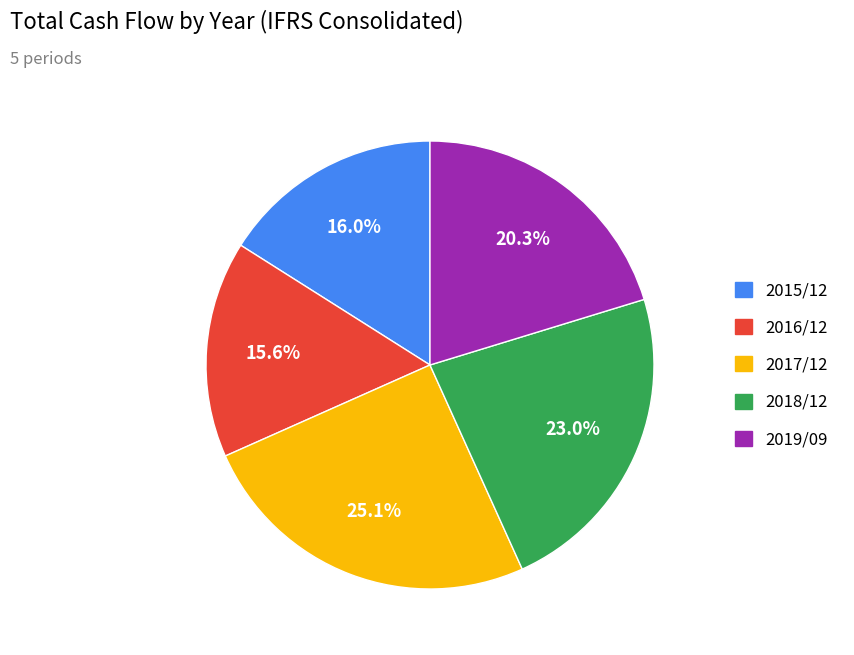

Combined, what portion of the pie is 2015/12 and 2018/12?

39.0%